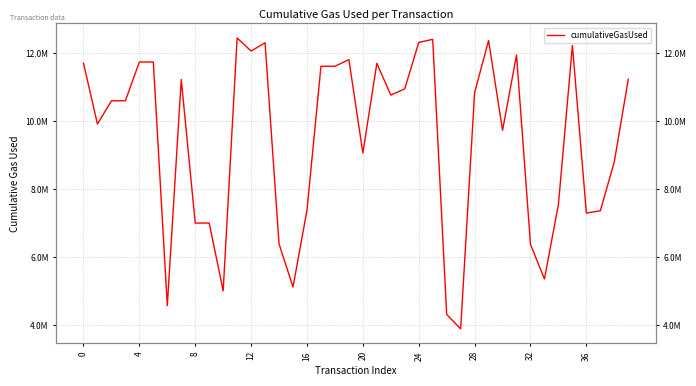

What is the average value?

9452549